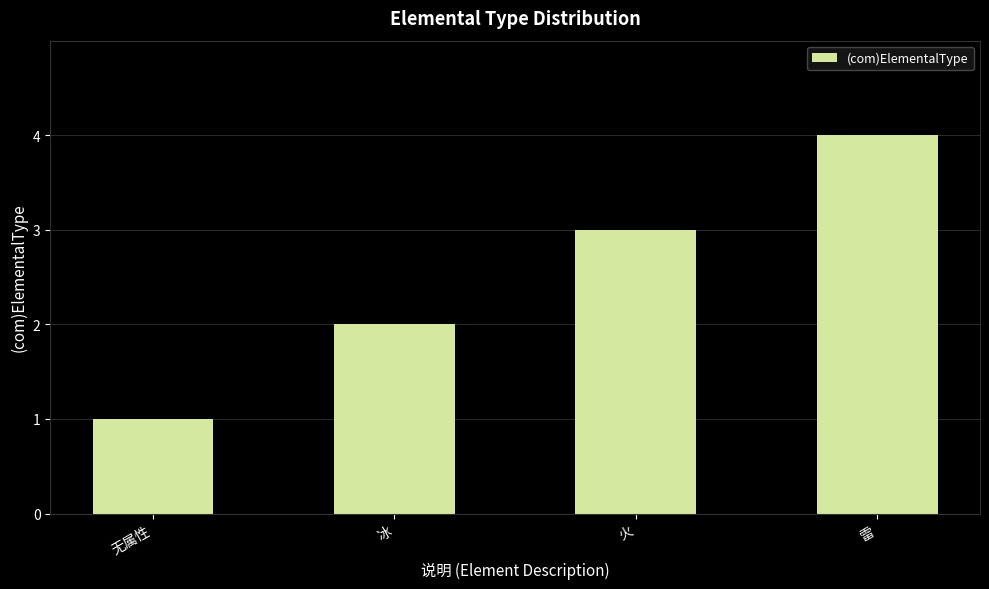

True or false: the data shows 3 at 火.

True